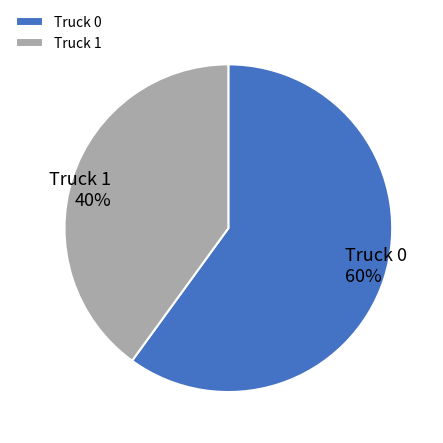

To the nearest percent, what is the combined percentage of Truck 1 and Truck 0?

100%